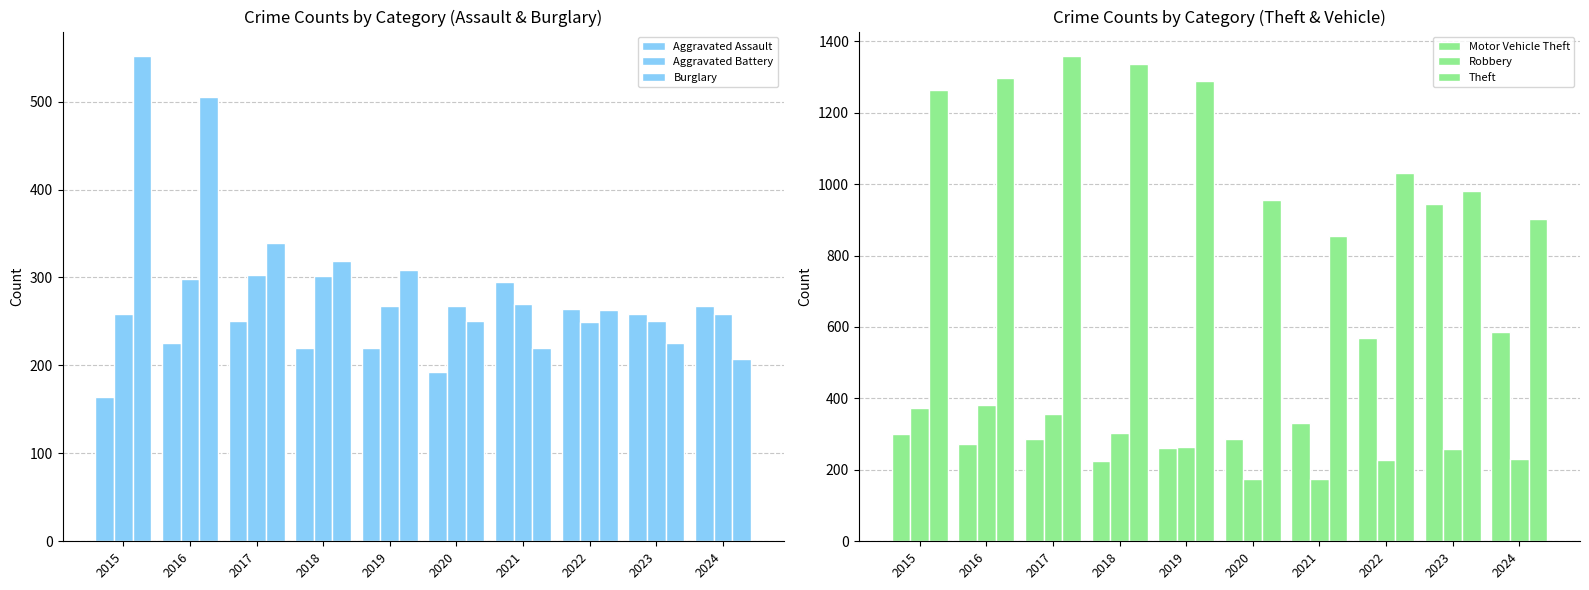

The value of Robbery at 2021 is 290. True or false?

False